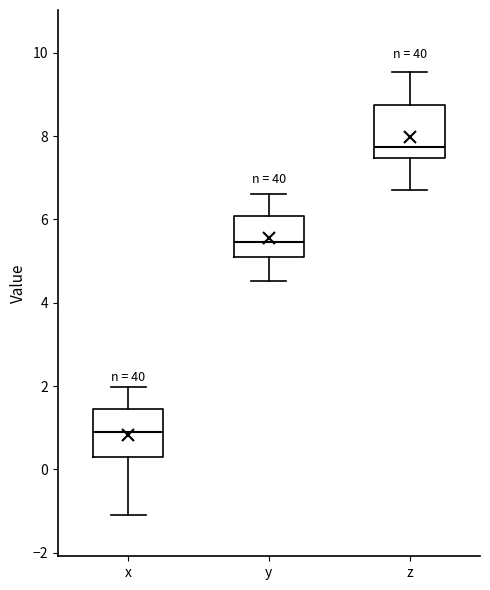

Reading left to right, read every box against the y-axis: the position of its median line, the range the box covers, and the ends of its whiskers. The values are not printed on the chart, so give them approximately, as read against the axis.

x: median 0.8, box 0.4 to 1.4, whiskers -1.0 to 2.0
y: median 5.4, box 5.0 to 6.0, whiskers 4.6 to 6.6
z: median 7.8, box 7.4 to 8.8, whiskers 6.8 to 9.6